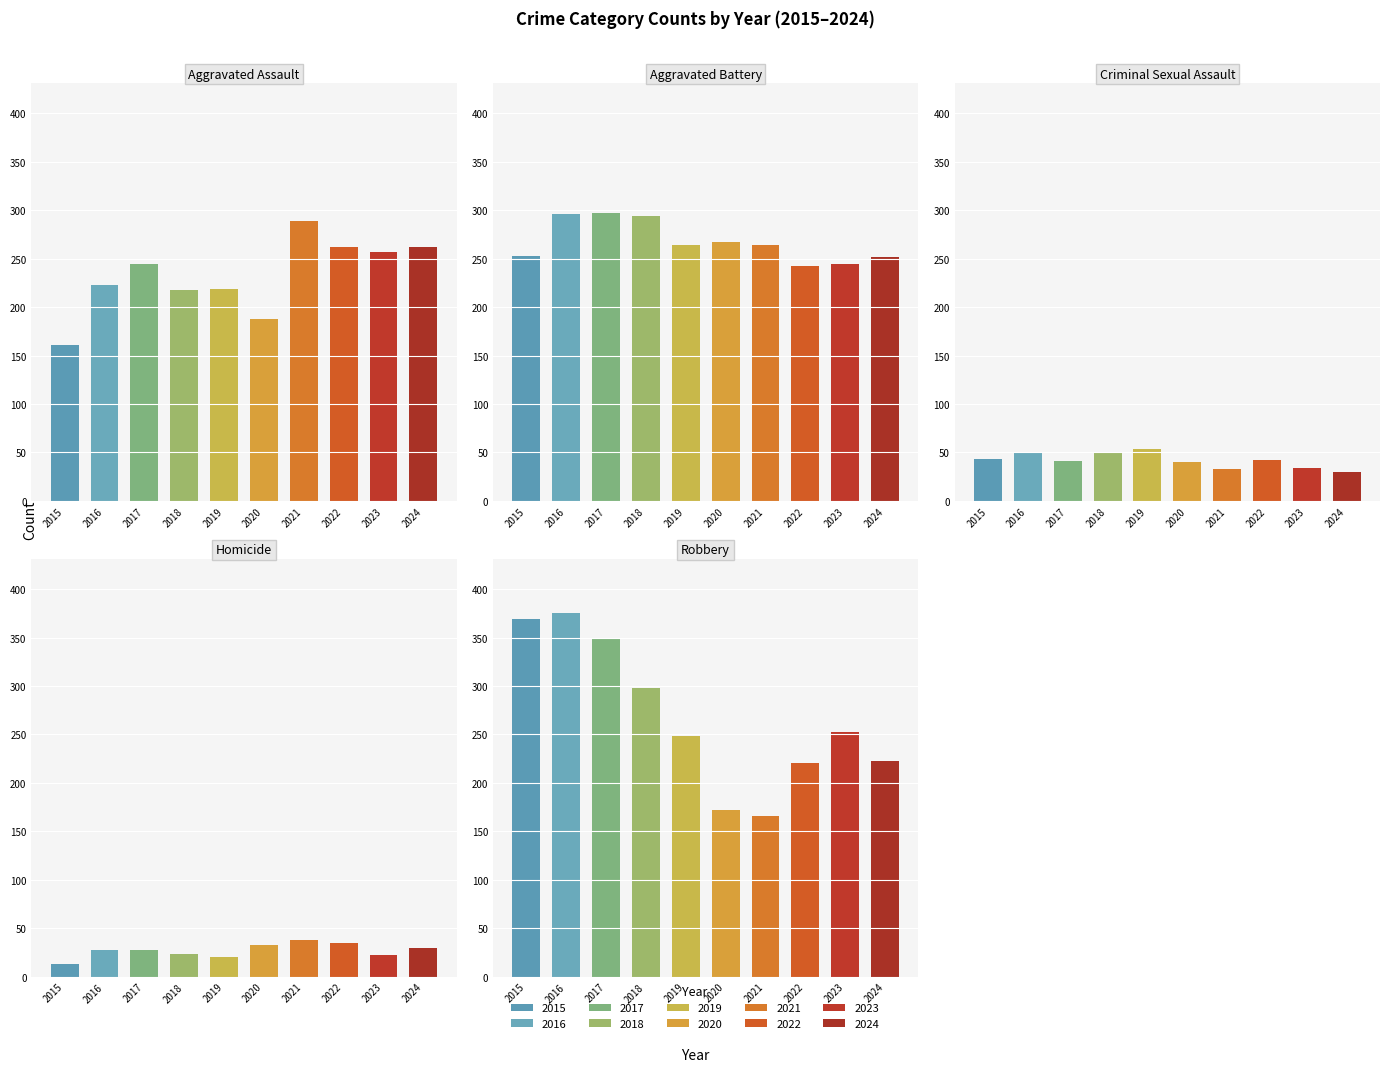

Rank the categories by Aggravated Battery value from highest to lowest.

2017, 2016, 2018, 2020, 2019, 2021, 2015, 2024, 2023, 2022